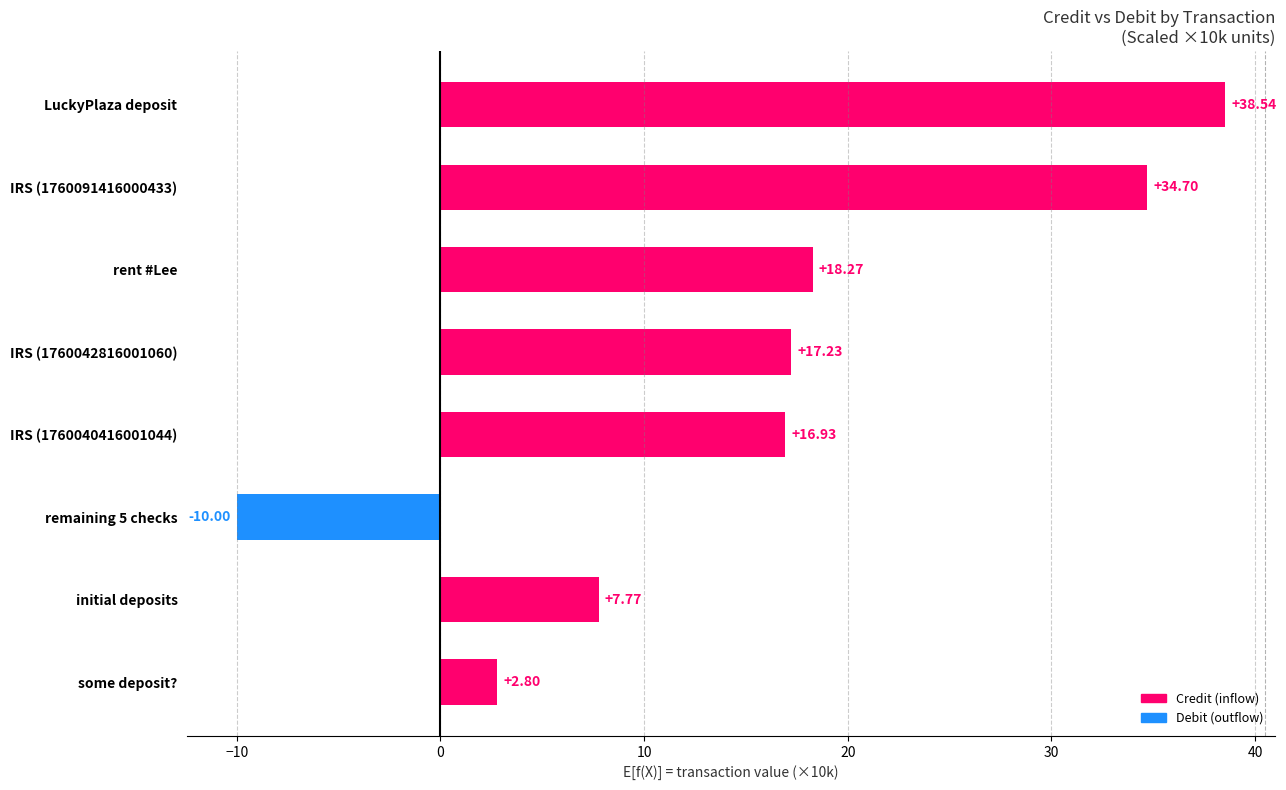

What is the change in value from IRS (1760042816001060) to rent #Lee?

+1.0